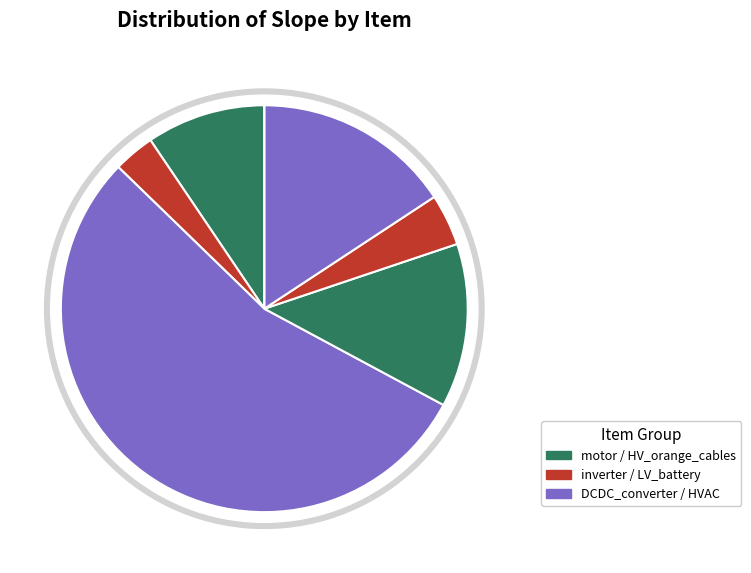

What is the largest slice in the pie chart?

DCDC_converter